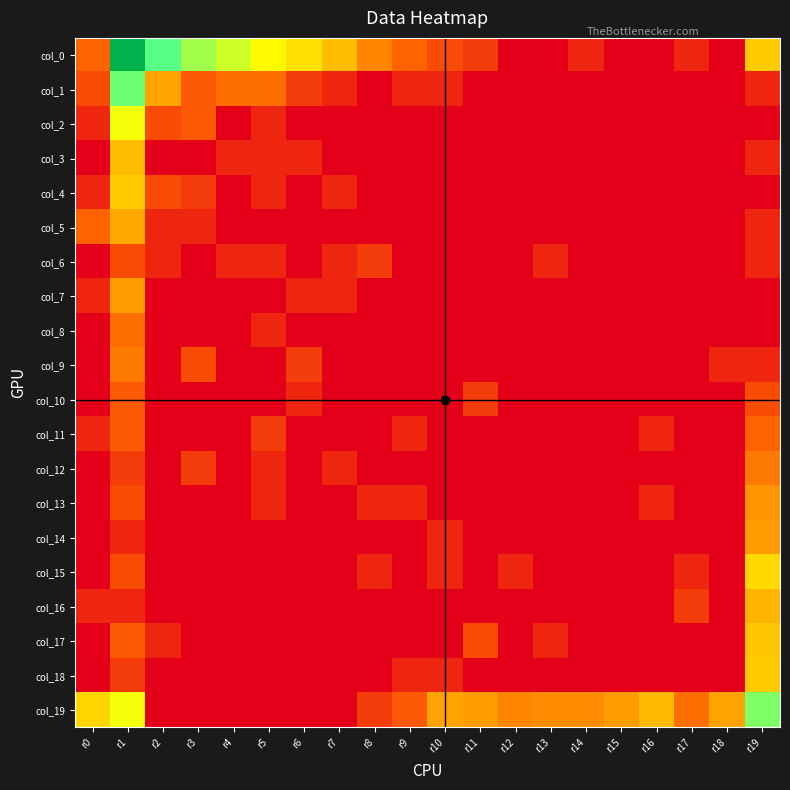

Count the number of categories in the chart.

20